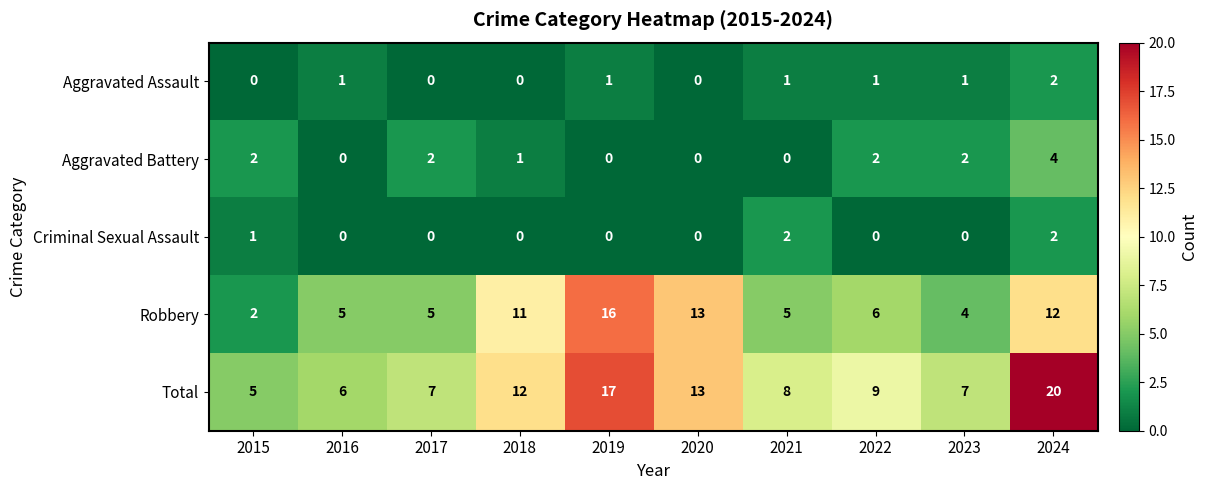

What is the spread (max minus min) of values at 2020?

13